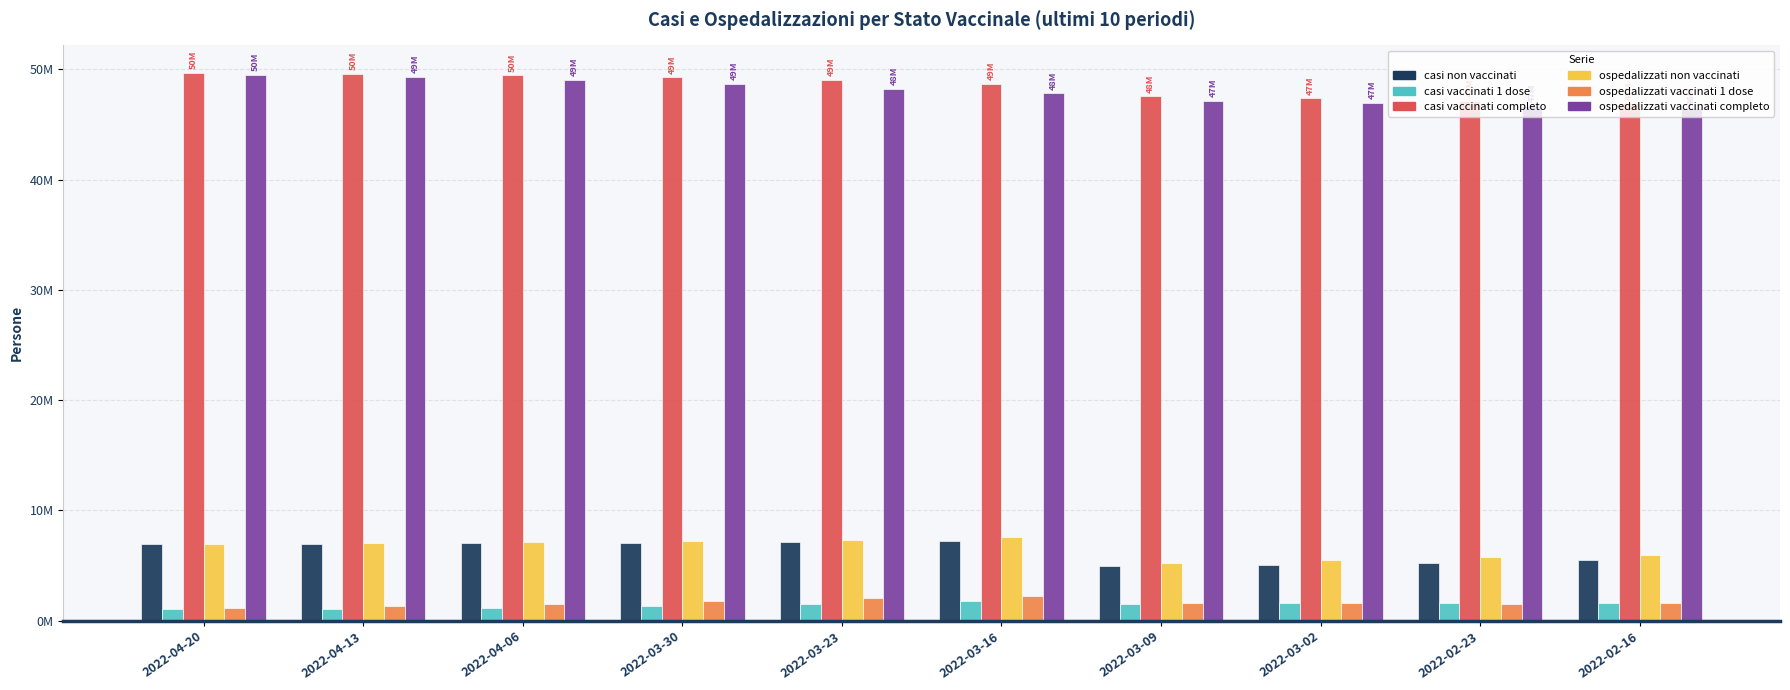

What is the label of the 4th bar from the right?

2022-03-09